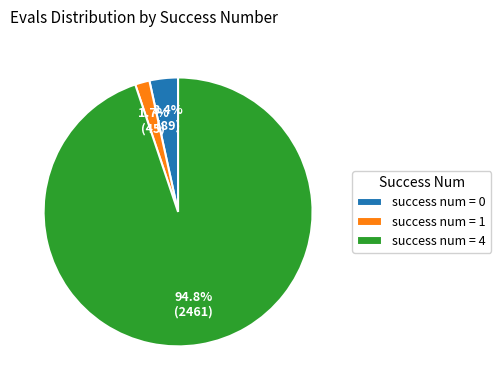

Is there any slice that represents more than half of the pie?

Yes